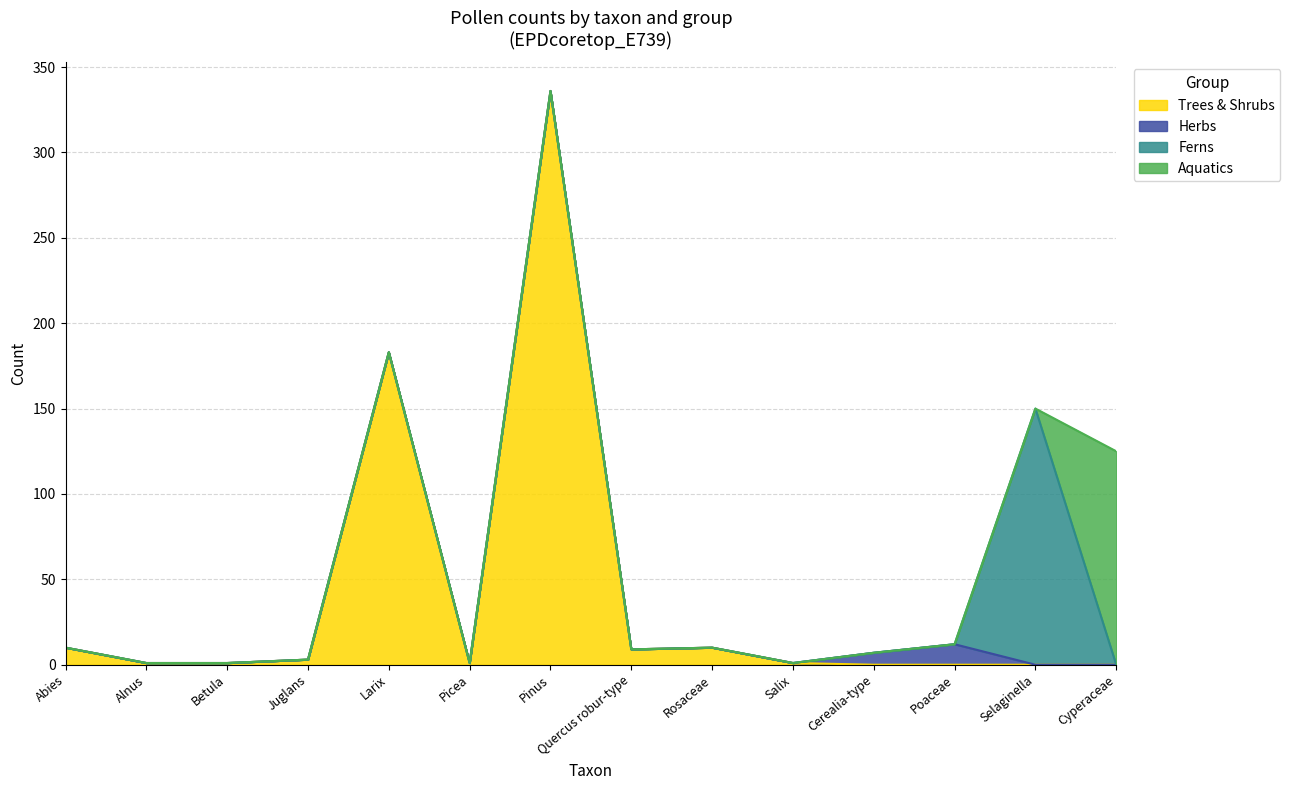

What are all the series names shown in the legend?

Trees & Shrubs, Herbs, Ferns, Aquatics